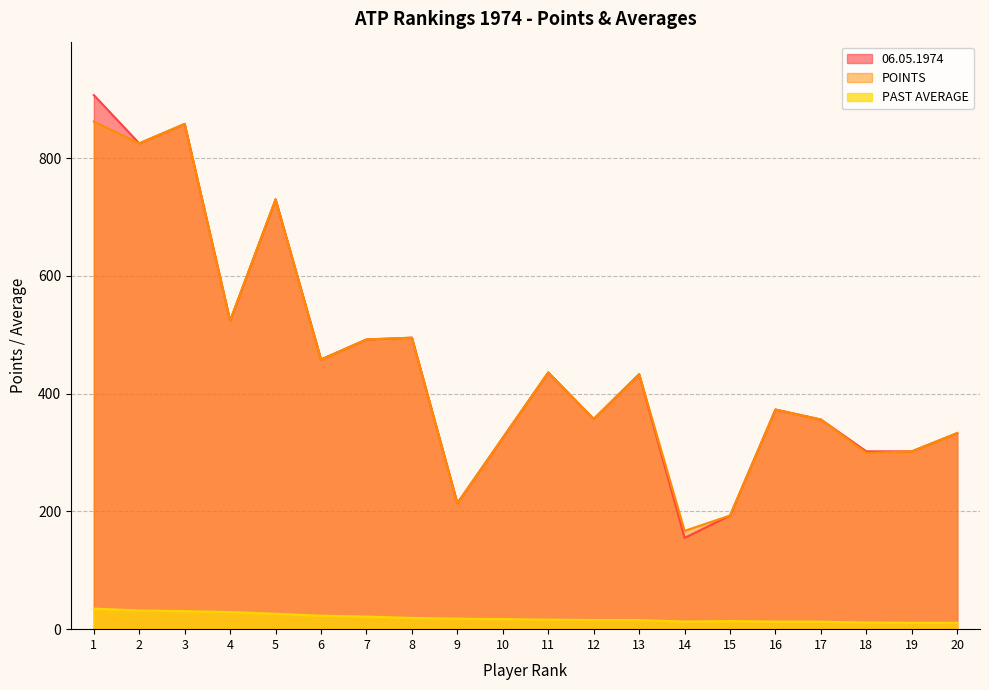

Which category has the highest value in the 06.05.1974 series?

1